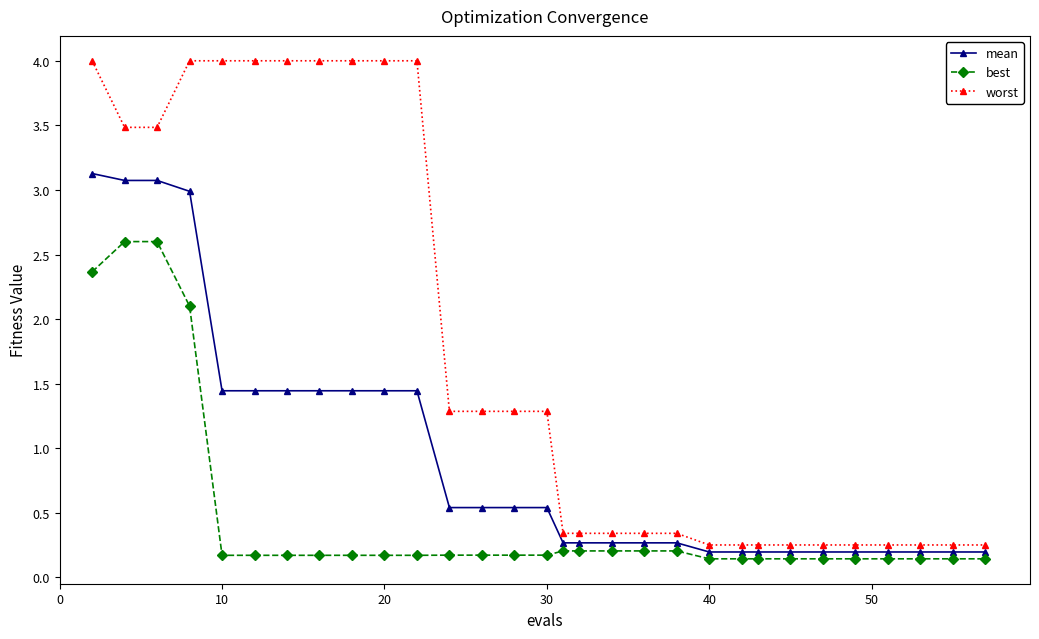

Which series has the largest range (max minus min)?

worst